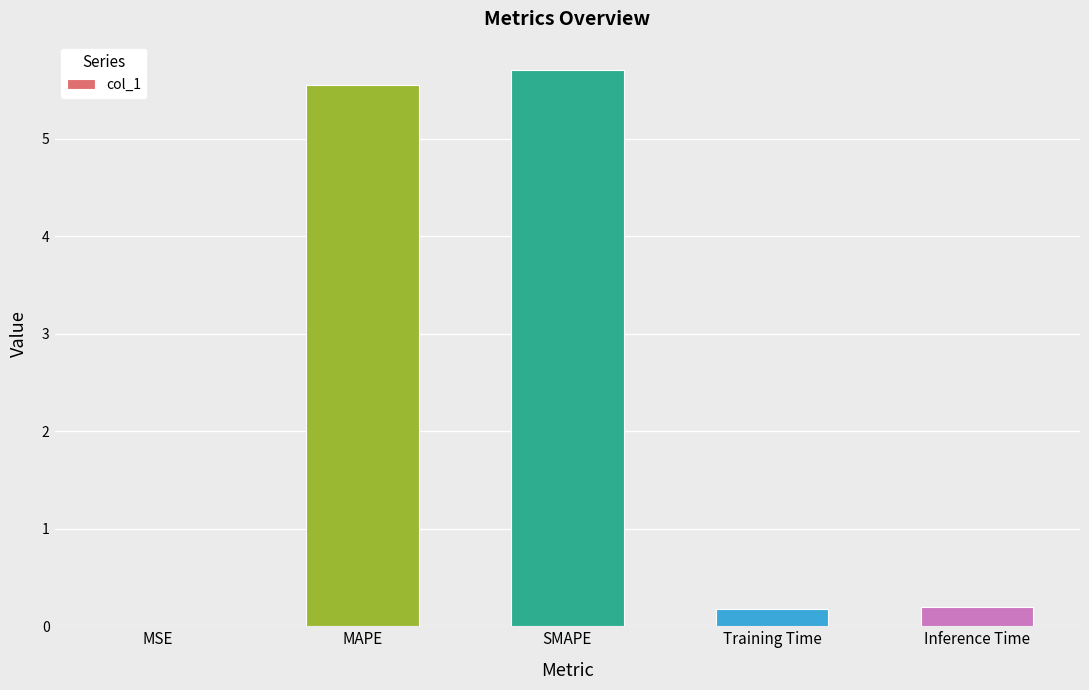

What is the sum of the values at Inference Time and MAPE?

5.7